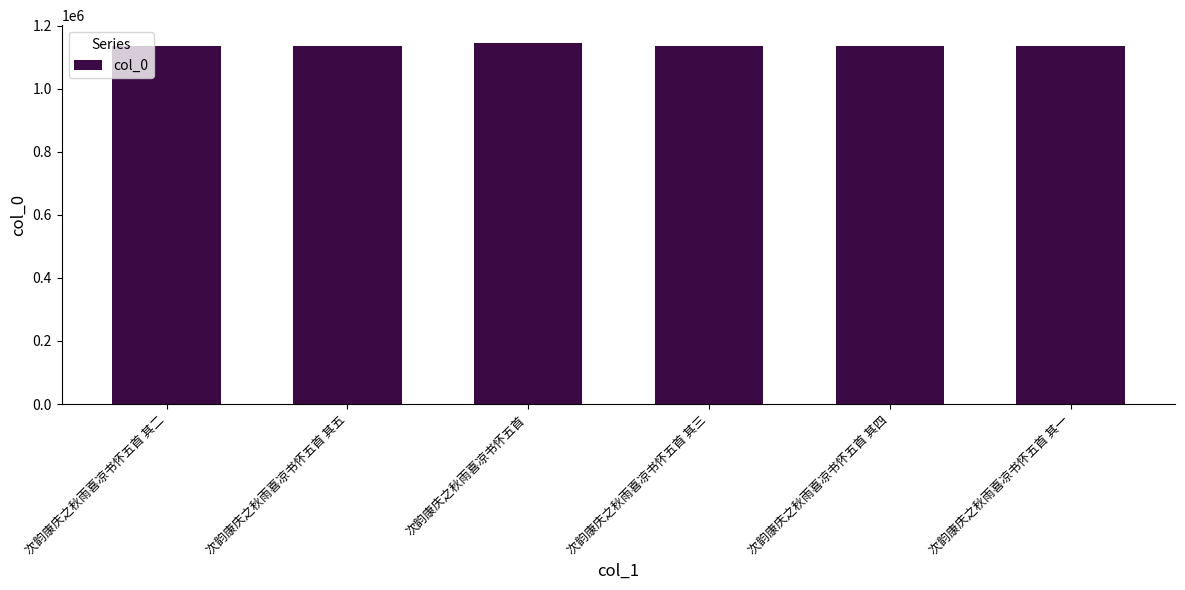

What is the average value?

1137344